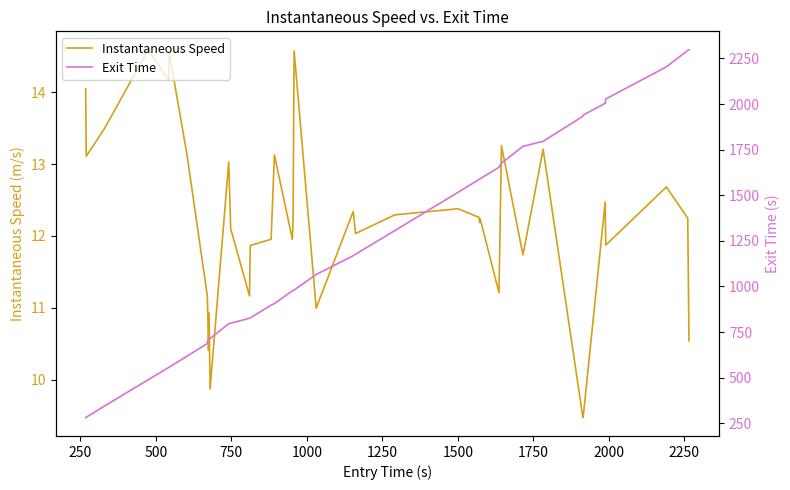

What is the value of the Instantaneous Speed point at the 33rd from the left?

13.2